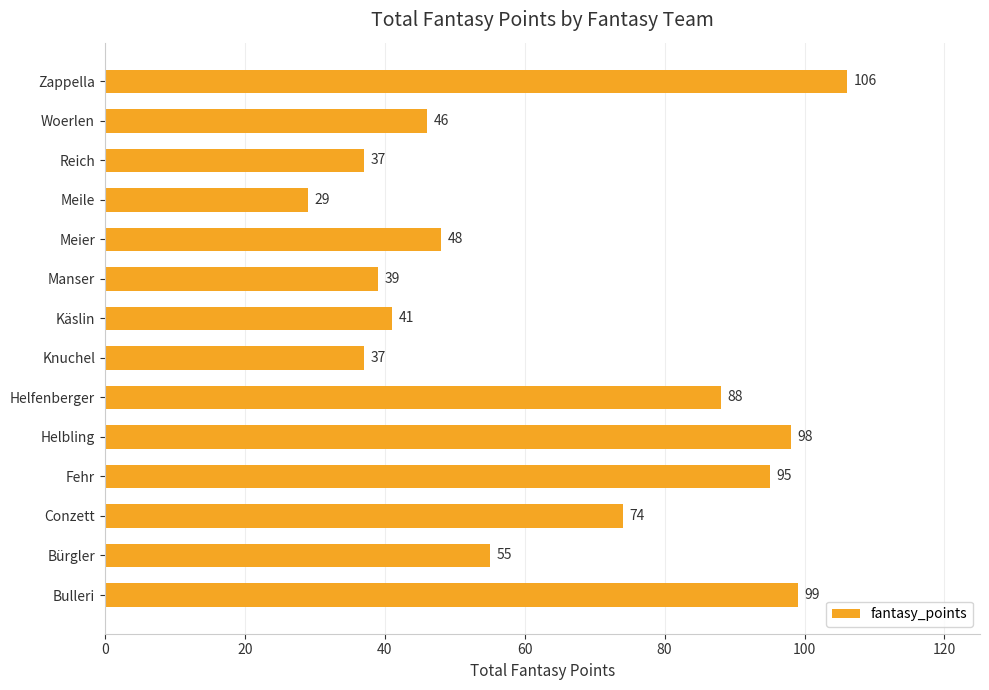

What is the smallest value displayed?

29